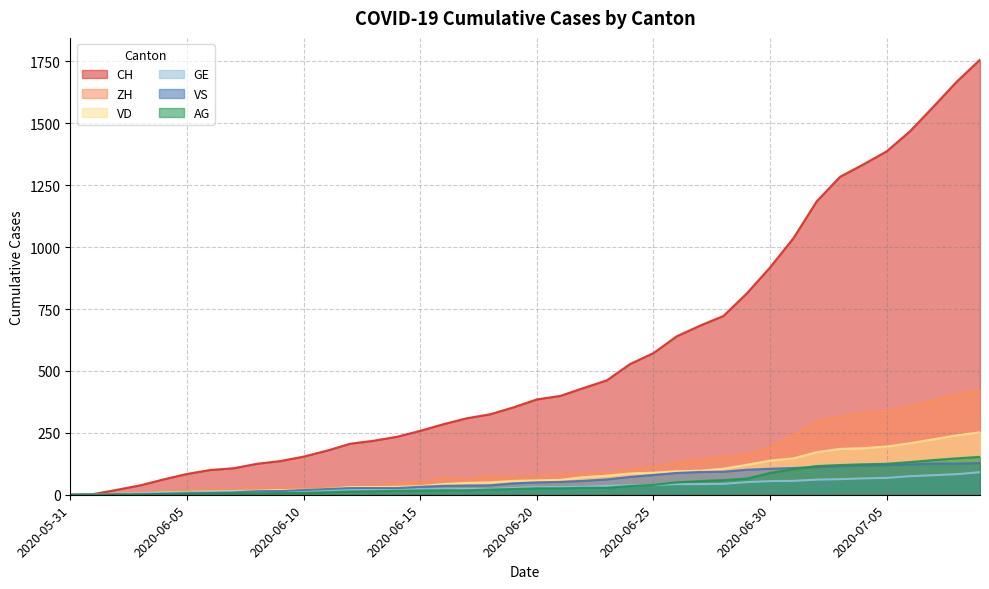

What is the value of the VS point at the 40th from the left?

128